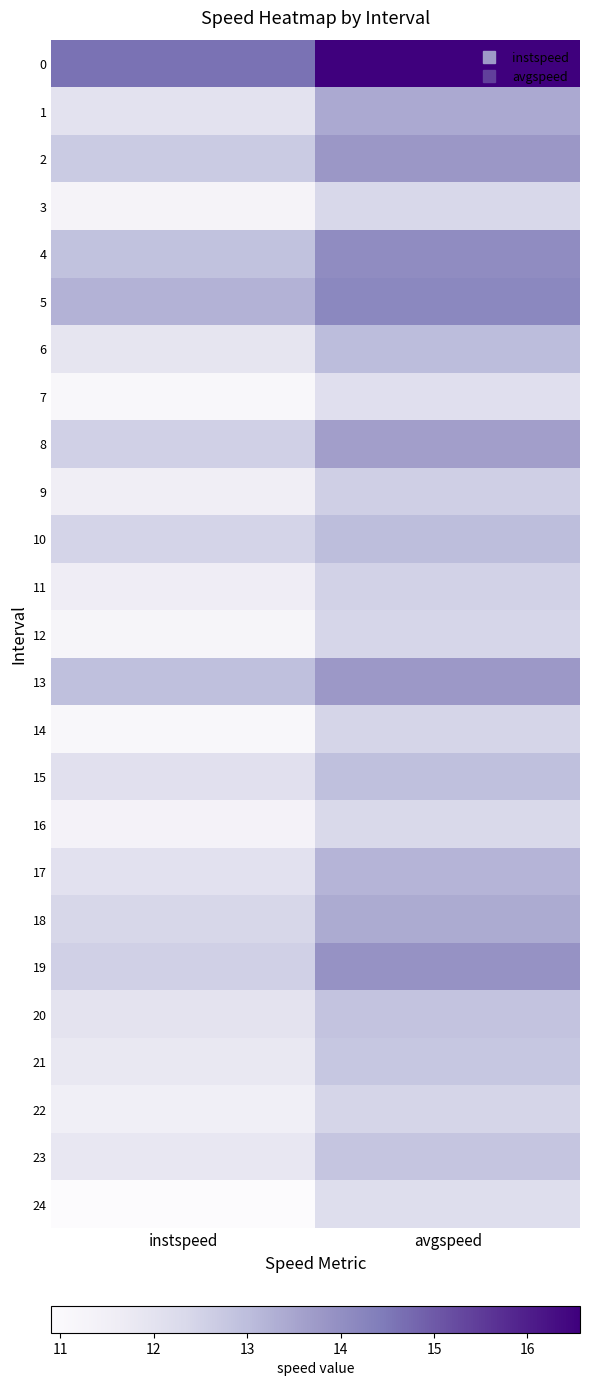

At which category does the chart reach its minimum across all series?

instspeed